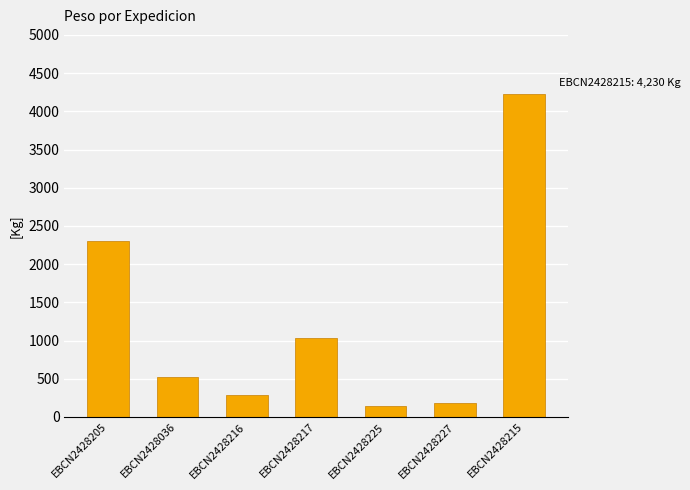

What is the difference between the second highest and minimum values?

2167